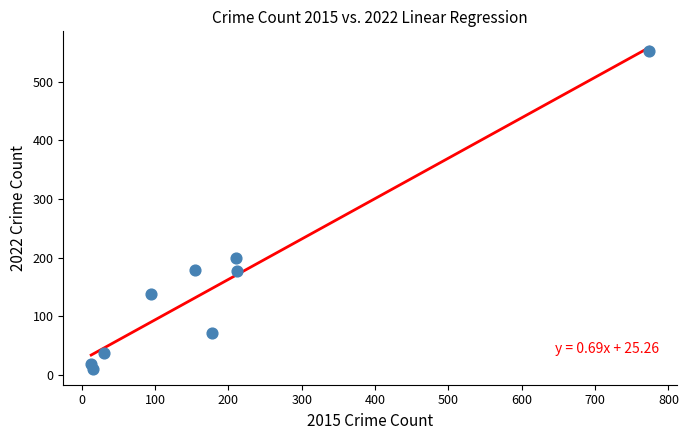

What Y value in the scatter plot is closest to 281?

200